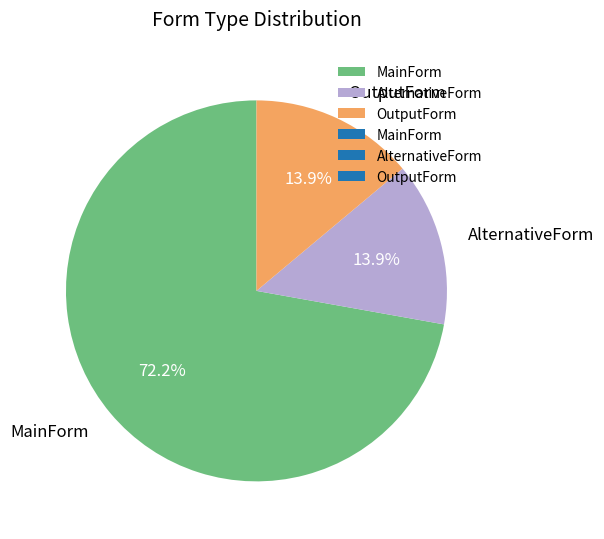

How much of the chart is everything except OutputForm?

86.1%